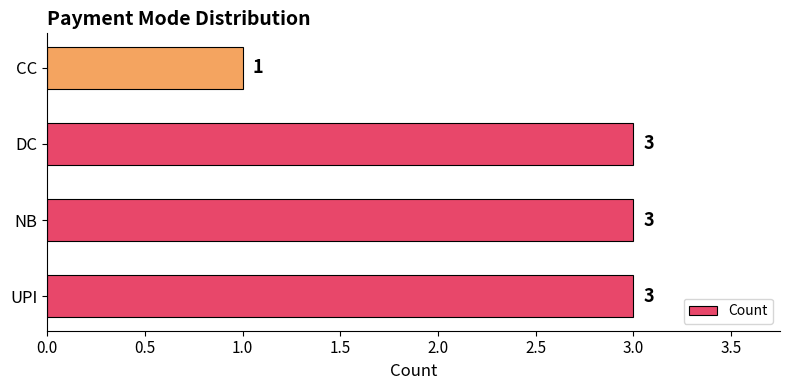

What is the sum of the values at DC and CC?

4